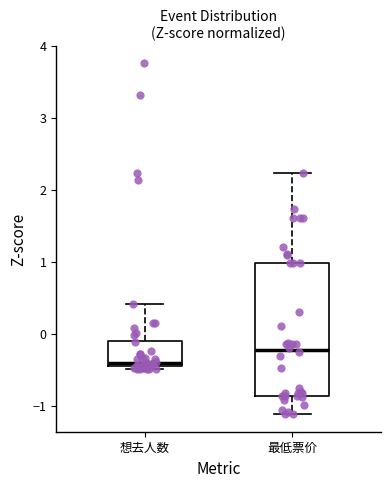

Reading left to right, read every box against the y-axis: the position of its median line, the range the box covers, and the ends of its whiskers. The values are not printed on the chart, so give them approximately, as read against the axis.

想去人数: median -0.4, box -0.5 to -0.1, whiskers -0.5 (just below the box's lower edge) to 0.4
最低票价: median -0.2, box -0.9 to 1.0, whiskers -1.1 to 2.2